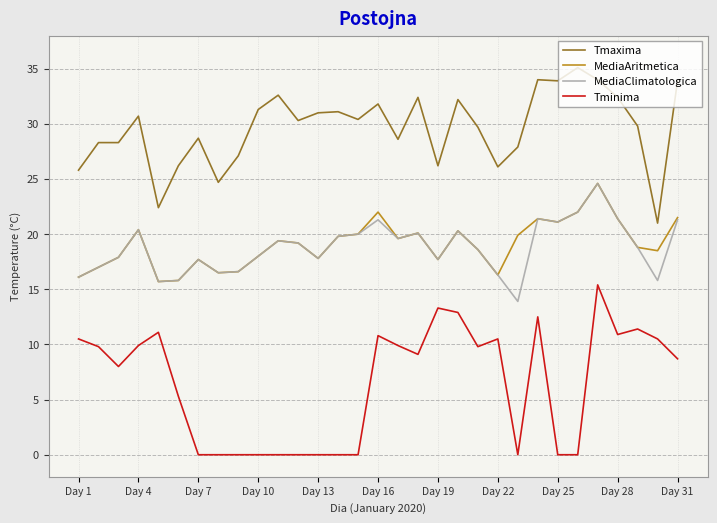

What is the maximum value shown in the chart?

35.1